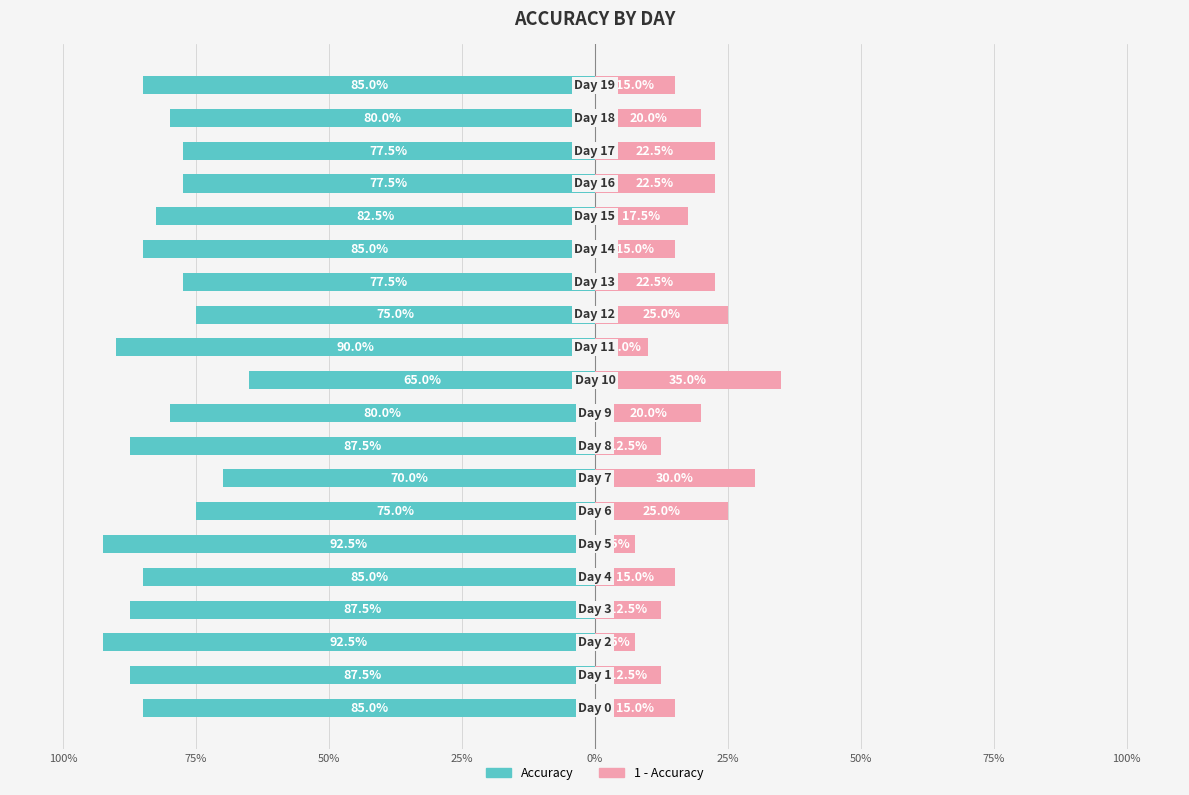

The value of Accuracy at 9 is -0.8. True or false?

True